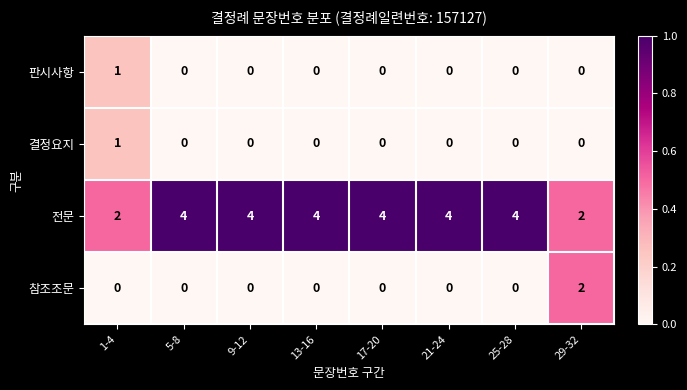

What is the sum of the 전문 values at 21-24 and 5-8?

8